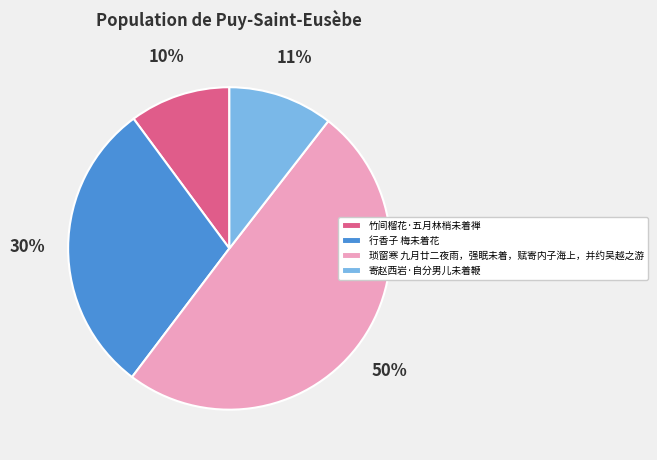

To the nearest percent, what is the combined percentage of 竹间榴花·五月林梢未着禅 and 寄赵西岩·自分男儿未着鞭?

21%